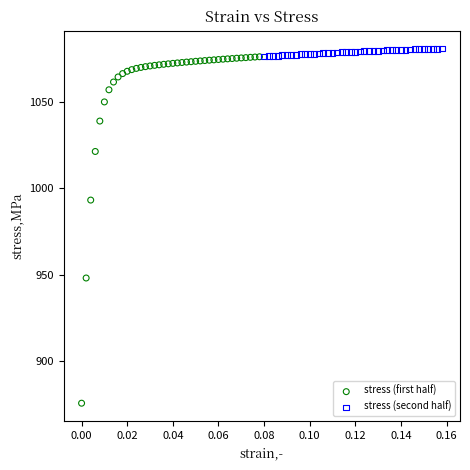

Which series reaches the maximum Y coordinate?

stress (second half)